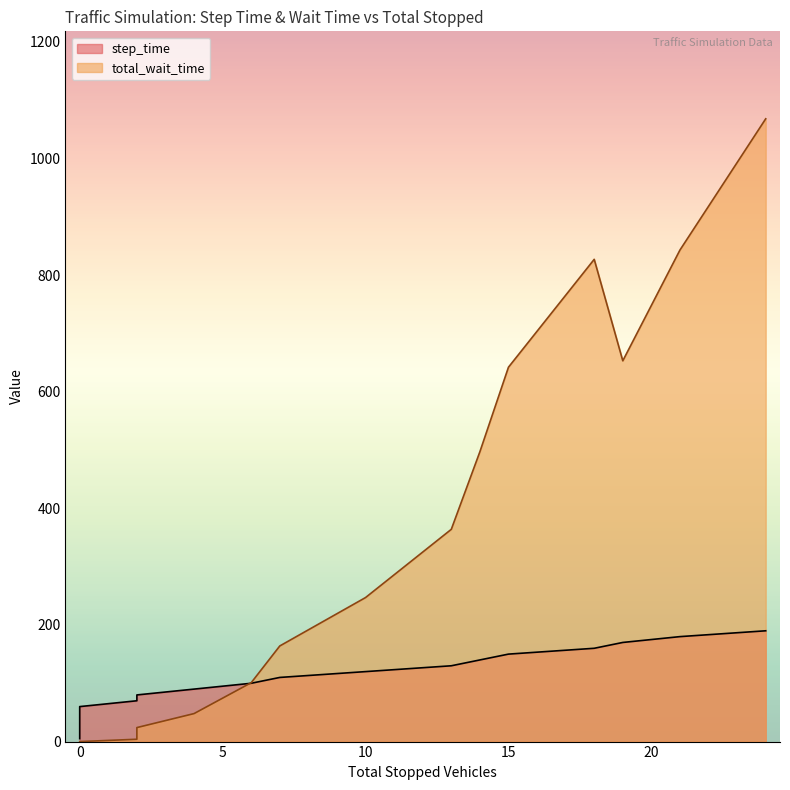

Does the chart have visible grid lines?

No